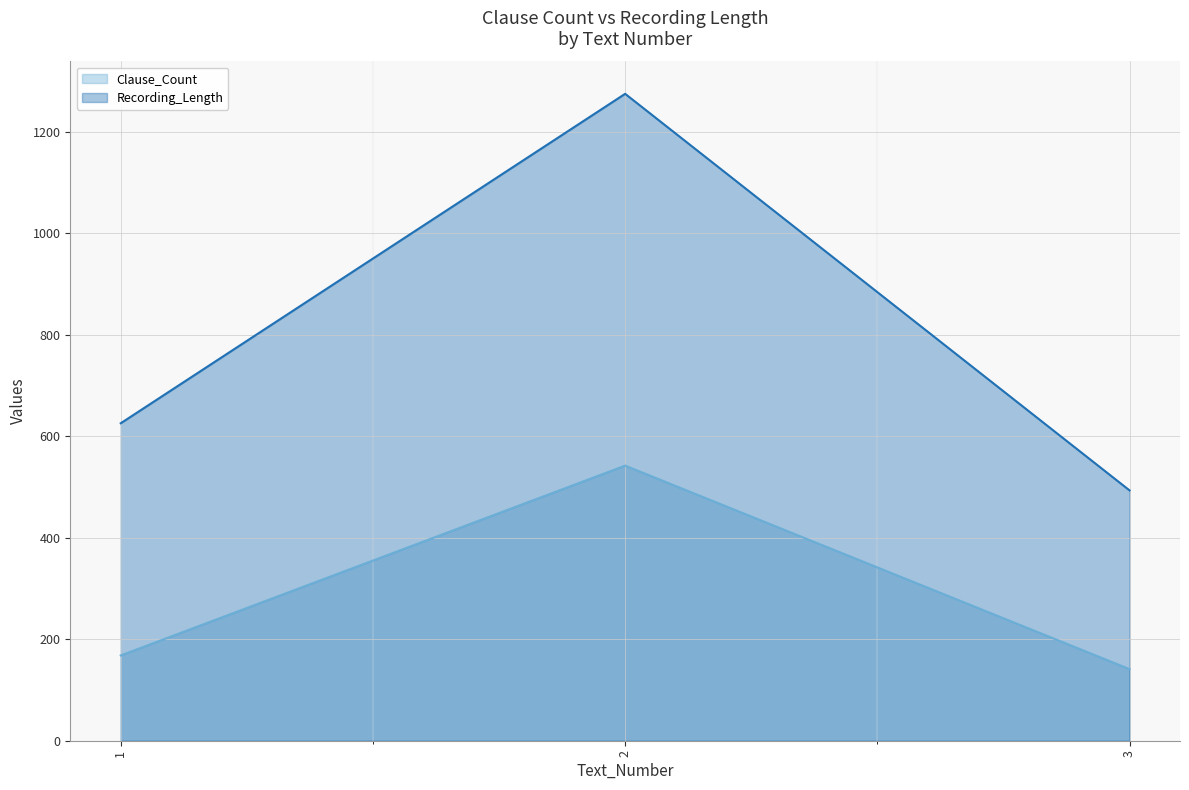

What are all the series names shown in the legend?

Clause_Count, Recording_Length